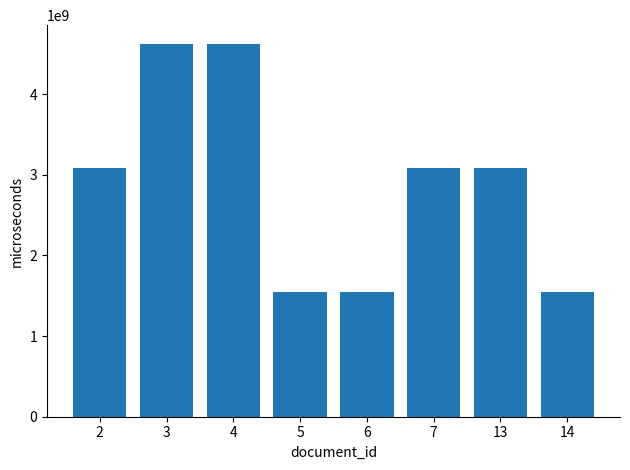

The value at 2 is 3081774342. True or false?

True